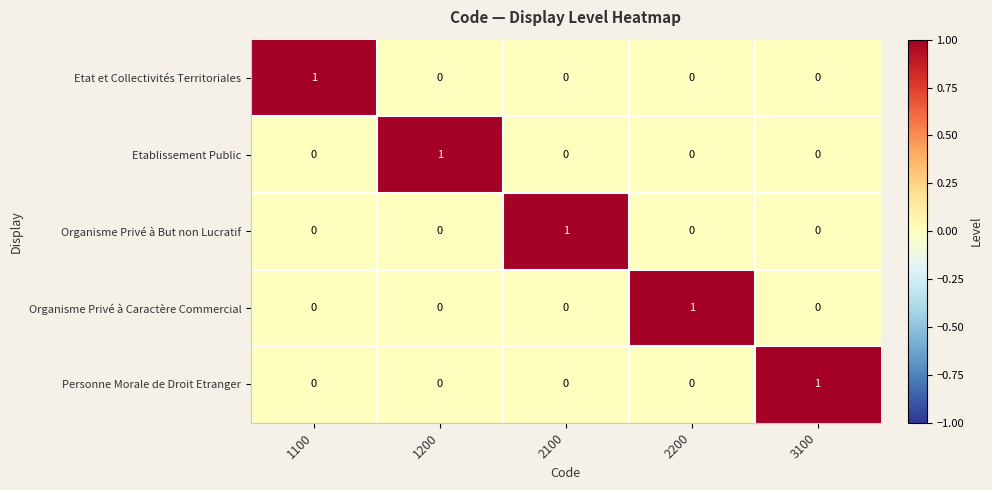

At how many categories does at least one series exceed 0?

5